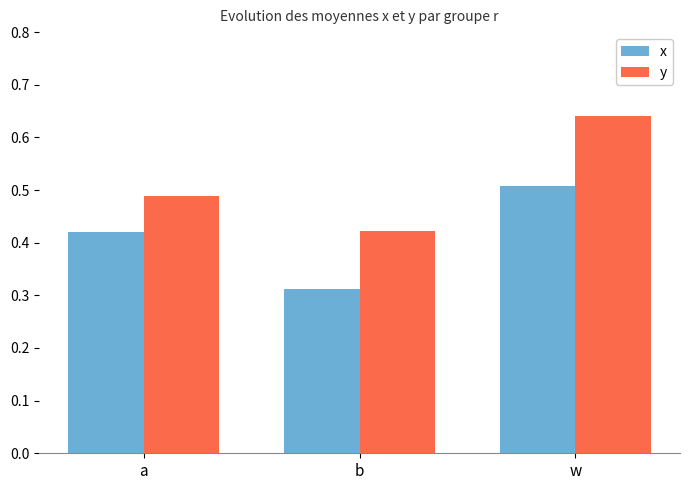

Which label corresponds to the largest value in the chart?

w